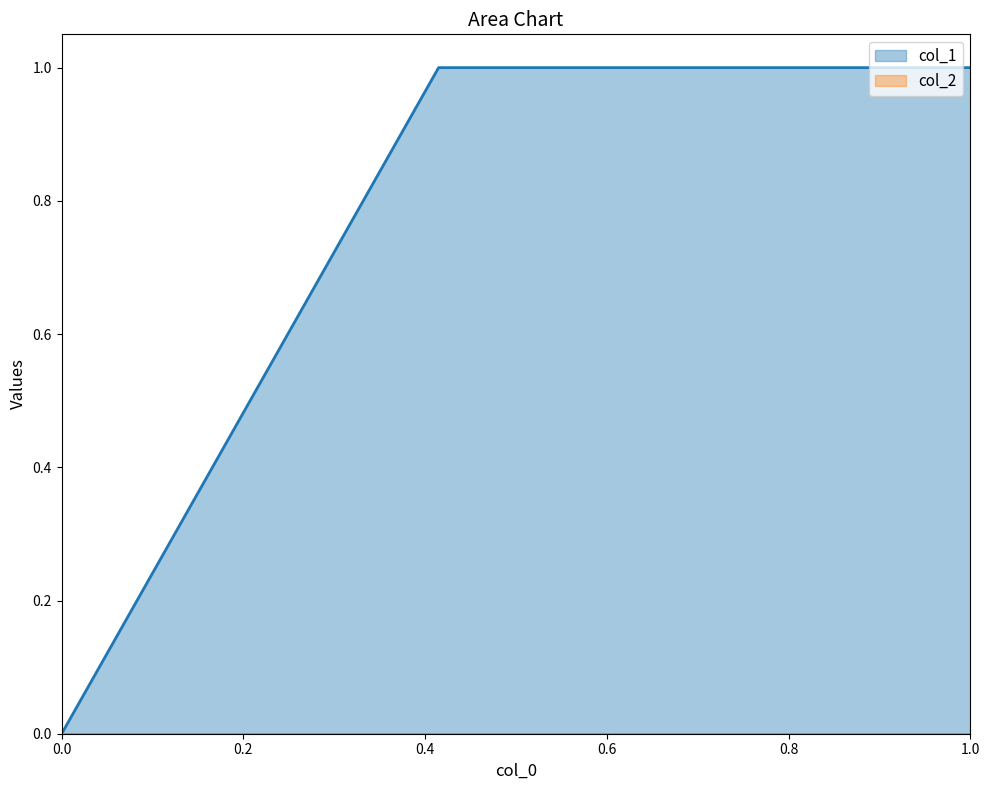

The col_1 series shows 0 at 0.0. True or false?

True